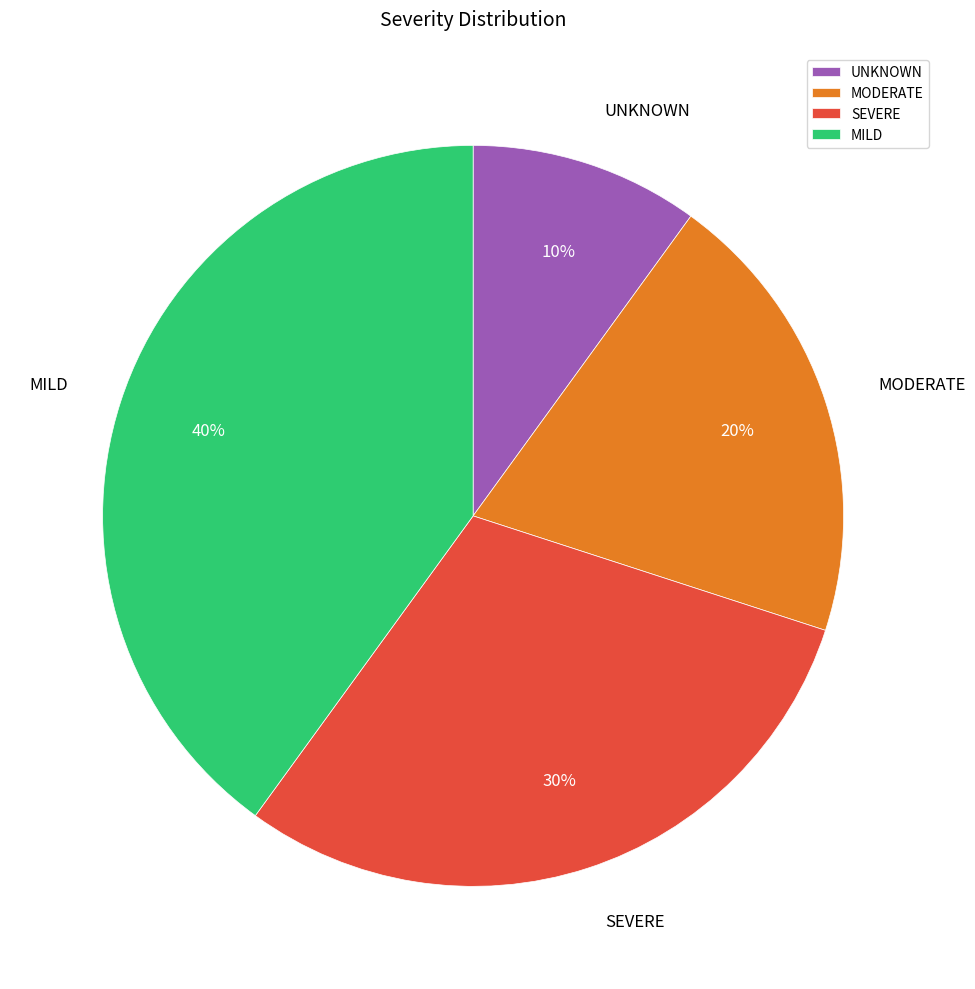

Which has a higher value, UNKNOWN or SEVERE?

SEVERE